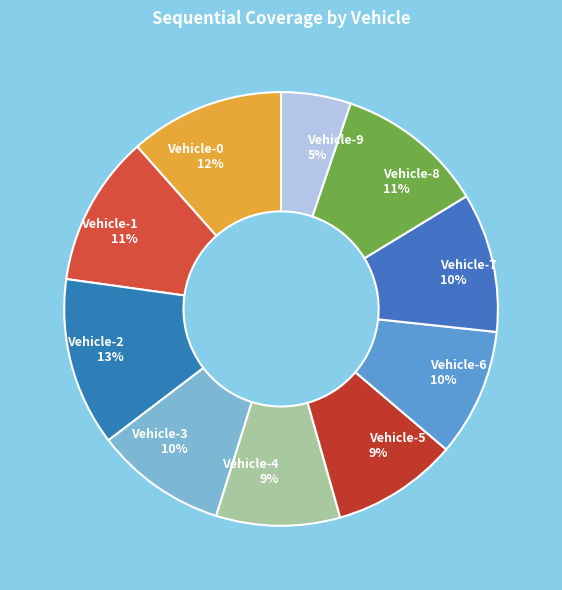

To the nearest percent, what is the average slice percentage?

10%